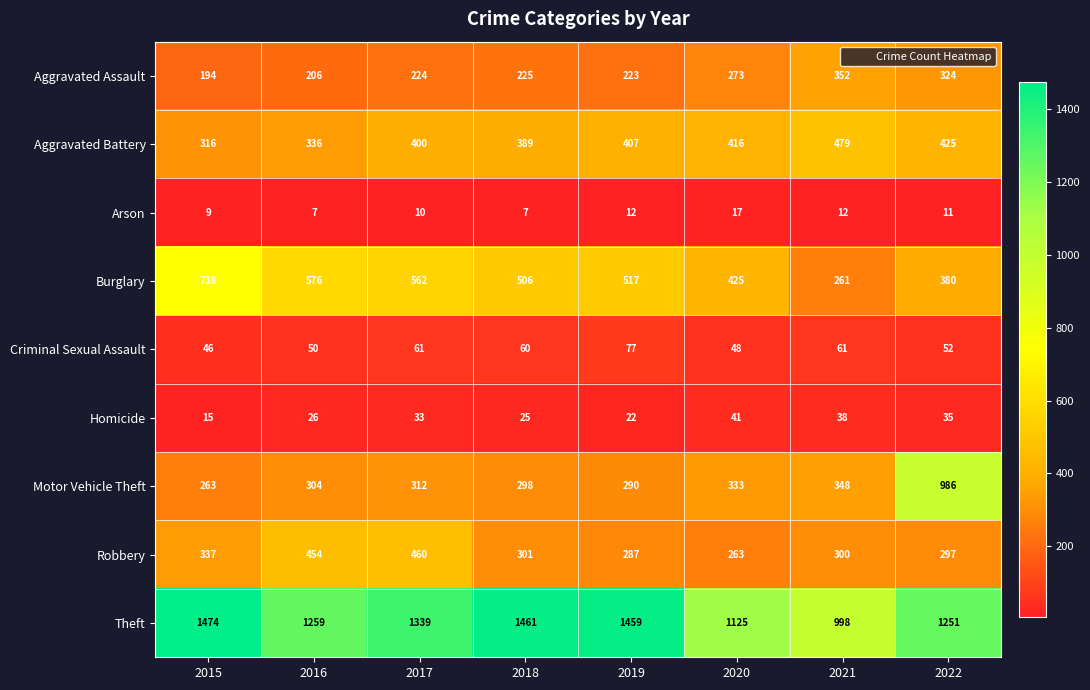

At 2022, list the series in order from smallest to largest.

Arson, Homicide, Criminal Sexual Assault, Robbery, Aggravated Assault, Burglary, Aggravated Battery, Motor Vehicle Theft, Theft